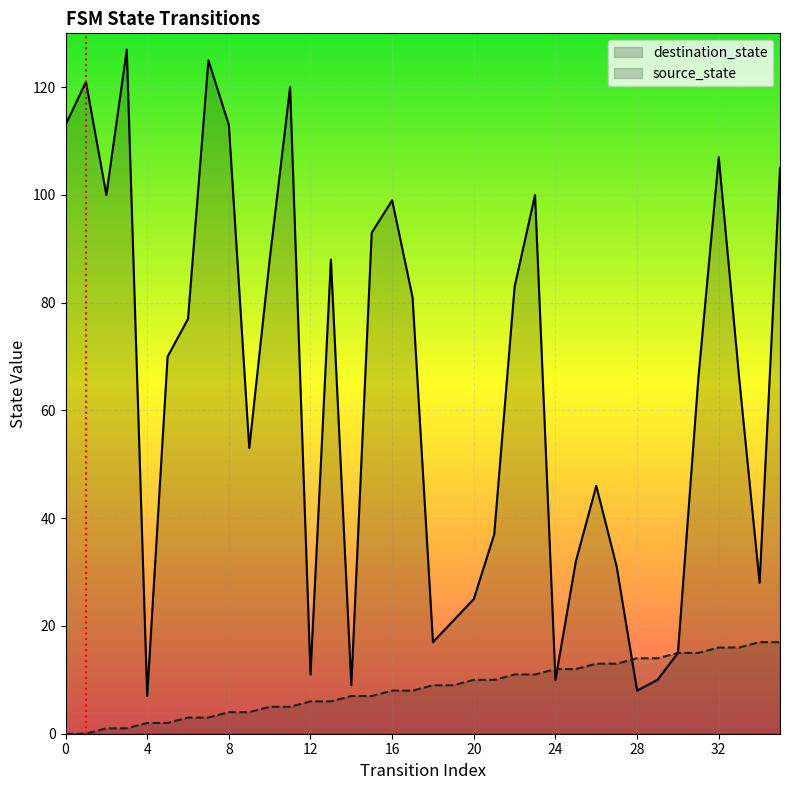

What value does the source_state series have at 20, to the nearest 10?

10